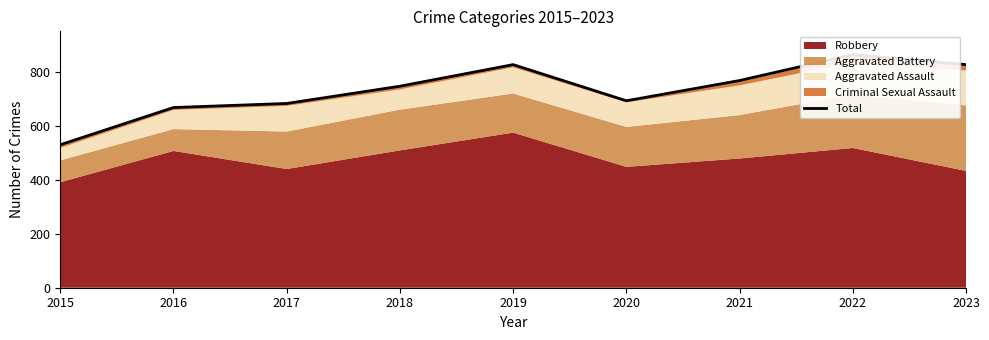

What is the difference between the values at 2021 and 2022?

96